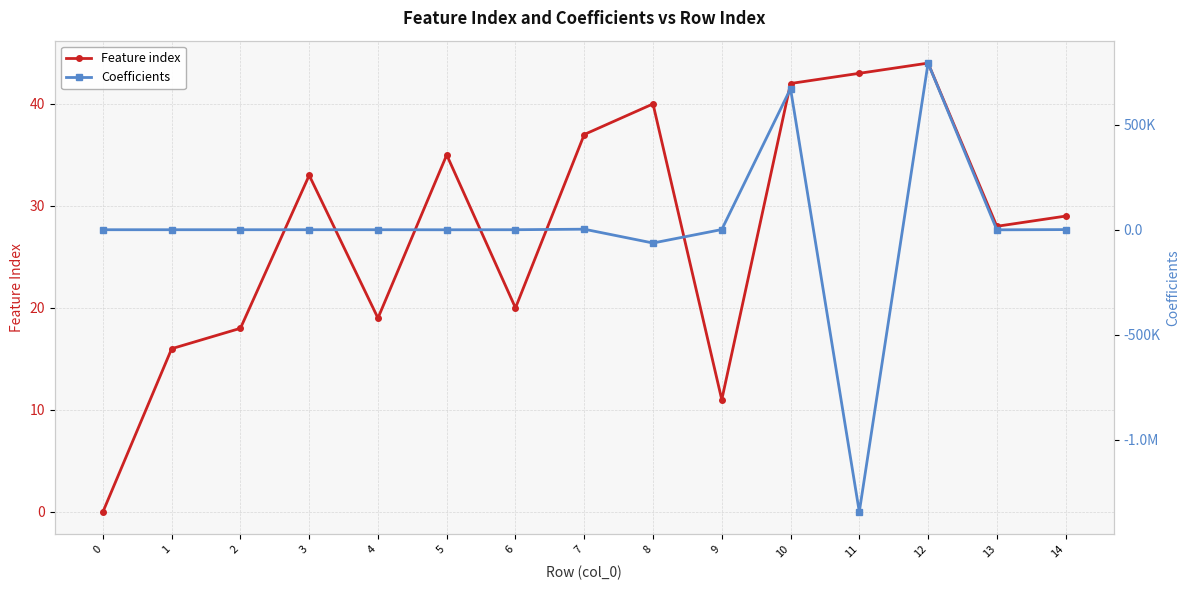

The value of Coefficients at 8 is -63327.8. True or false?

True